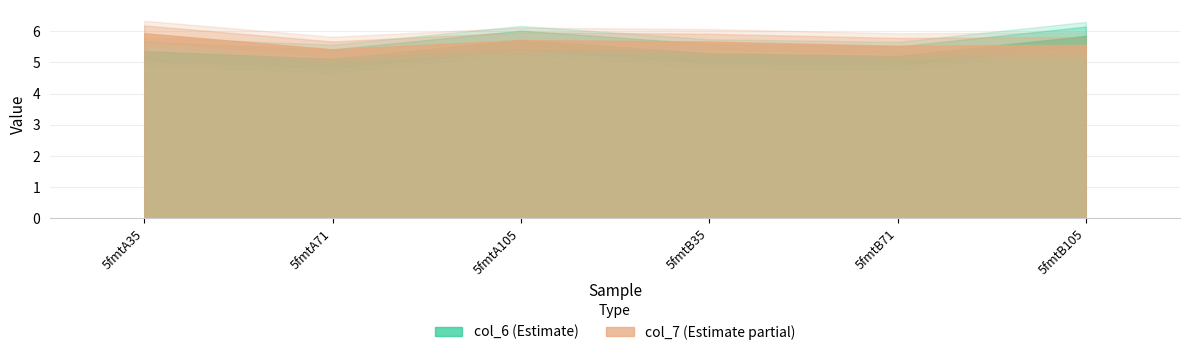

True or false: col_7 has more than 2 points higher than both neighbors.

False